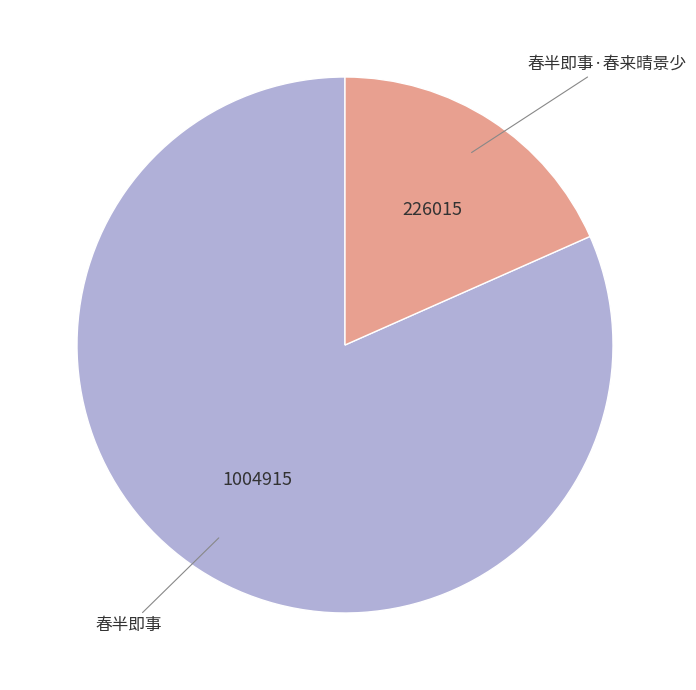

True or false: 春半即事 accounts for 82% of the total.

True